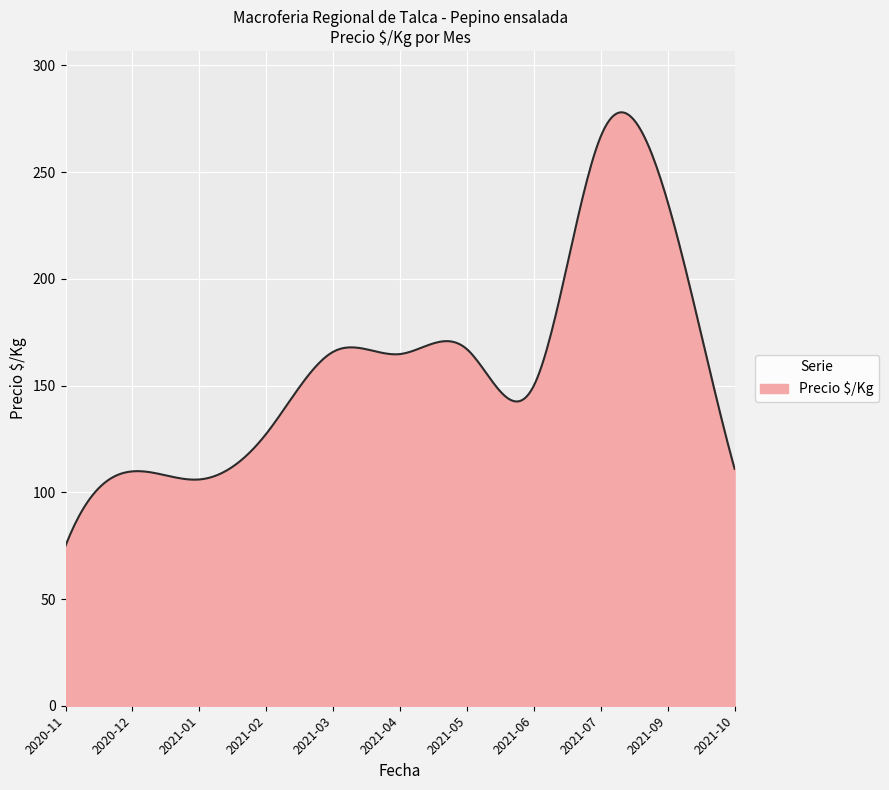

What is the greatest value displayed?

278.0